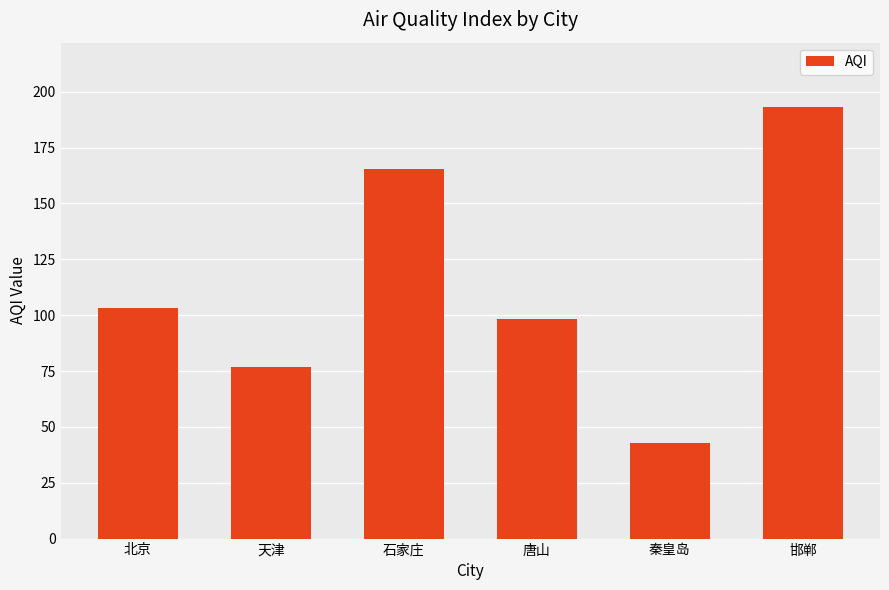

How many series are shown in this chart?

1